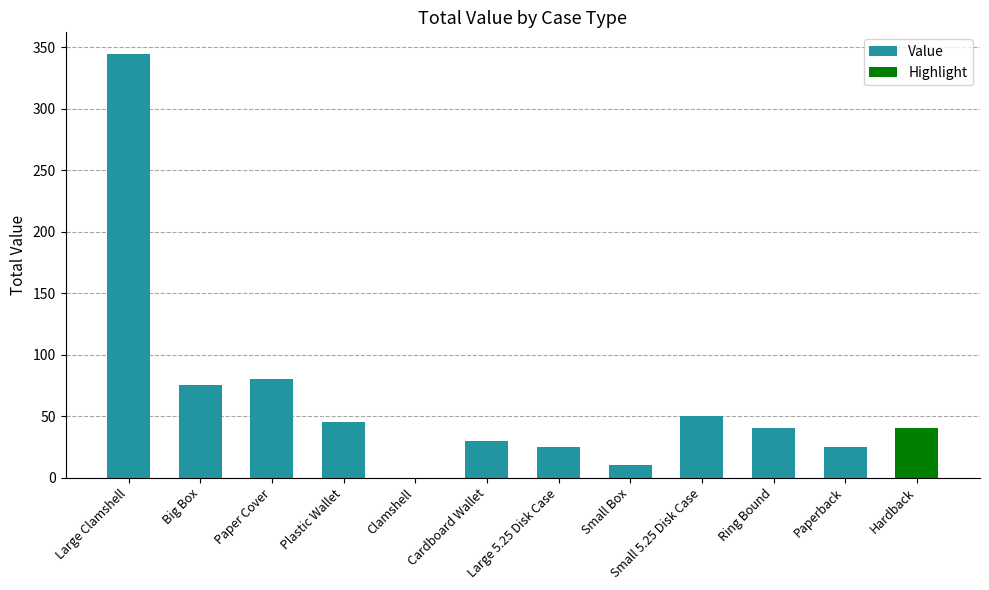

Is it true that the value at Paper Cover is 80?

True